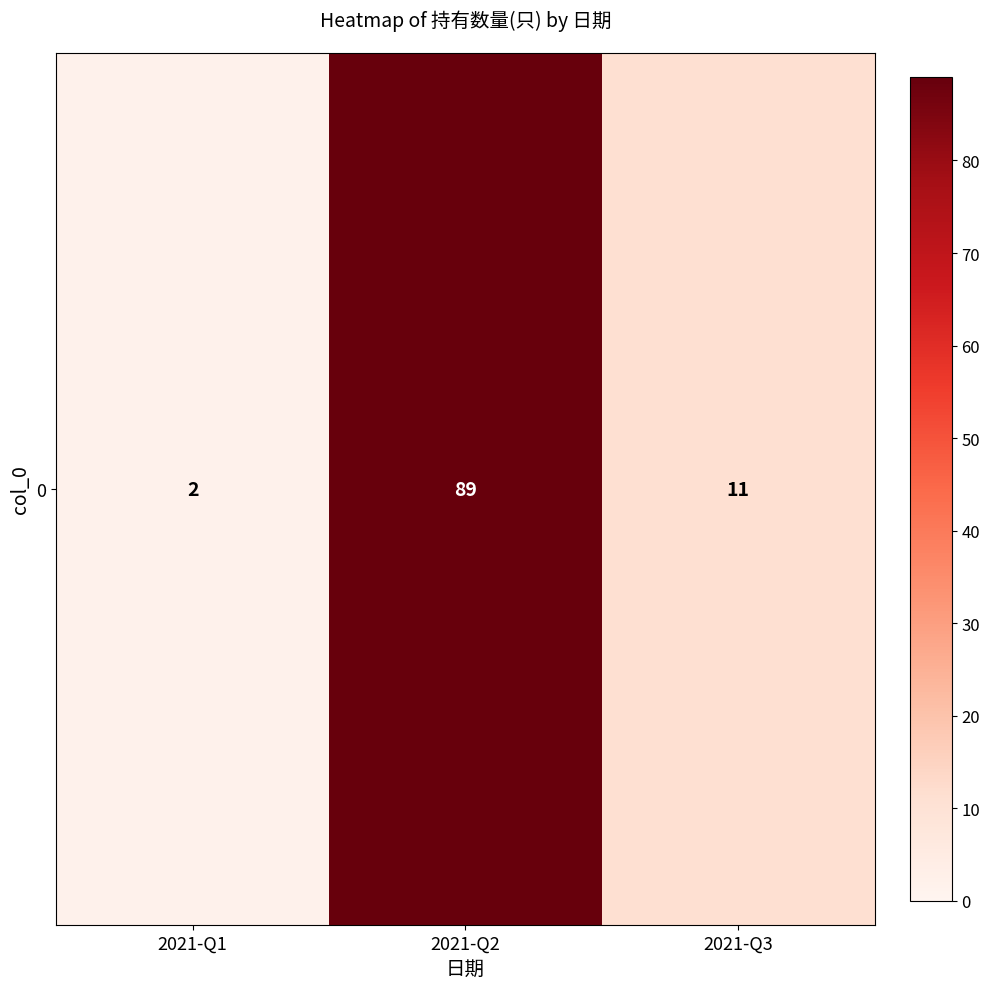

Is it true that the value at 2021-Q1 is 1?

False